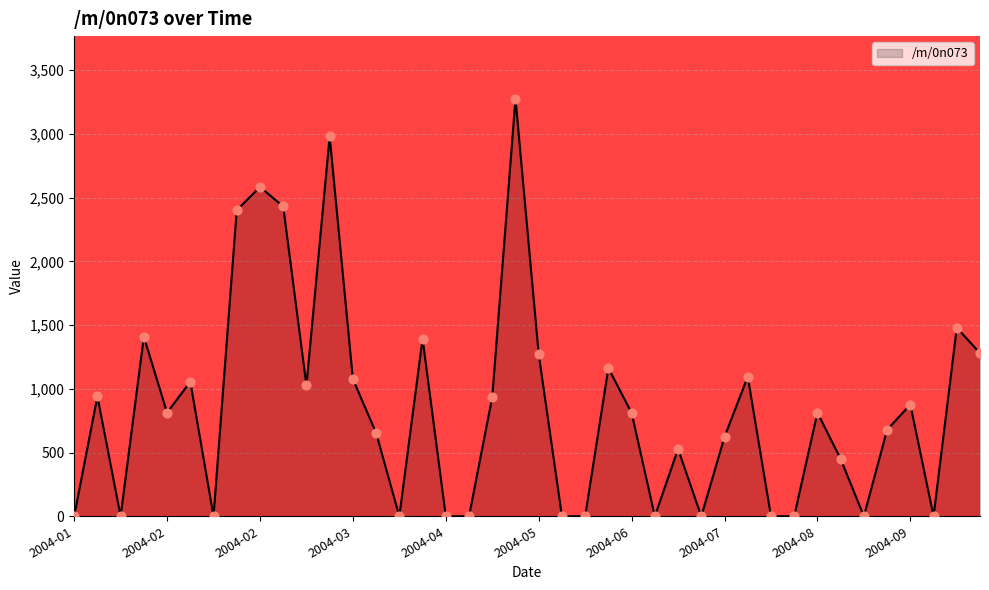

What is the difference between the maximum and minimum values?

3276.3